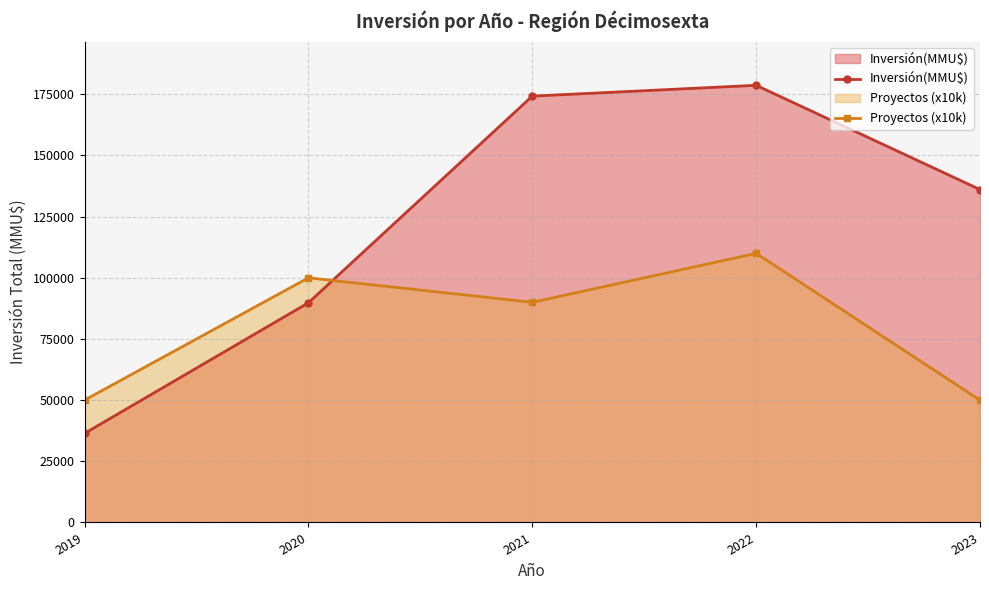

What is the sum of the Proyectos (x10k) values at 2020 and 2021?

190000